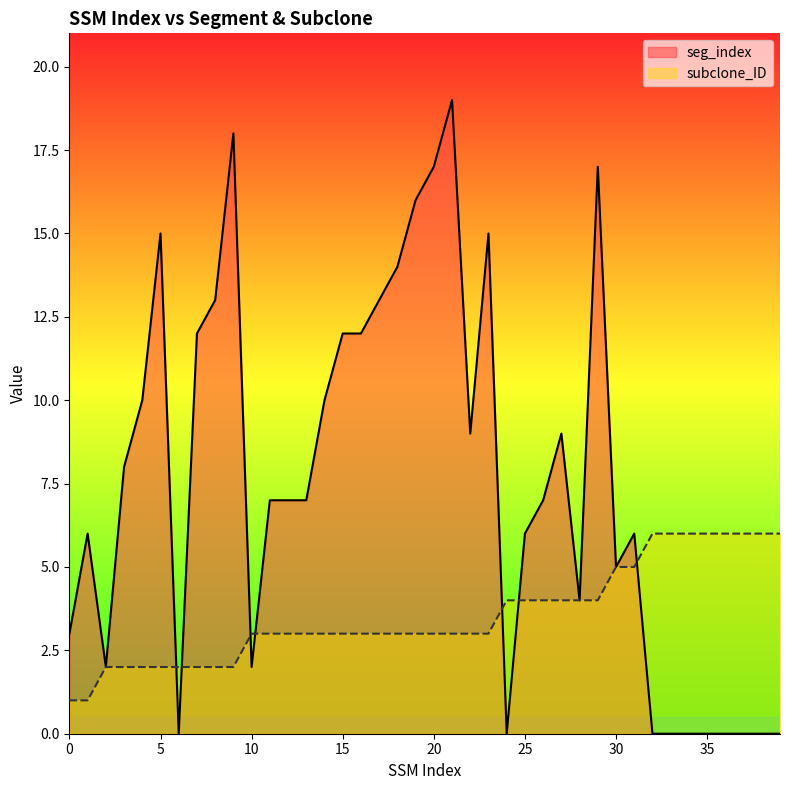

What are all the series names shown in the legend?

seg_index, subclone_ID